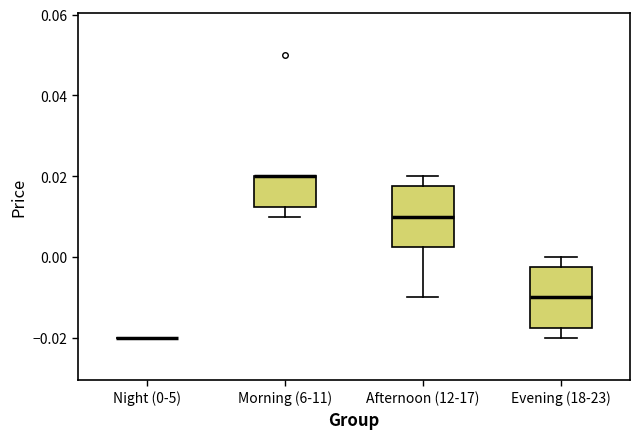

Reading left to right, read every box against the y-axis: the position of its median line, the range the box covers, and the ends of its whiskers. The values are not printed on the chart, so give them approximately, as read against the axis.

Night (0-5): box collapsed to a line at -0.020, whiskers -0.020 to -0.020
Morning (6-11): median 0.020 (drawn on the box's upper edge), box 0.012 to 0.020, whiskers 0.010 to 0.020
Afternoon (12-17): median 0.010, box 0.002 to 0.018, whiskers -0.010 to 0.020
Evening (18-23): median -0.010, box -0.018 to -0.002, whiskers -0.020 to 0.000